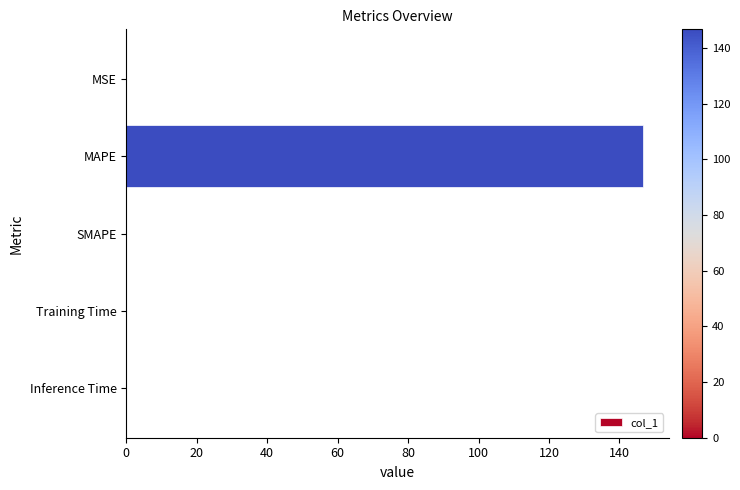

The chart shows a value of 60.0 at MAPE. True or false?

False